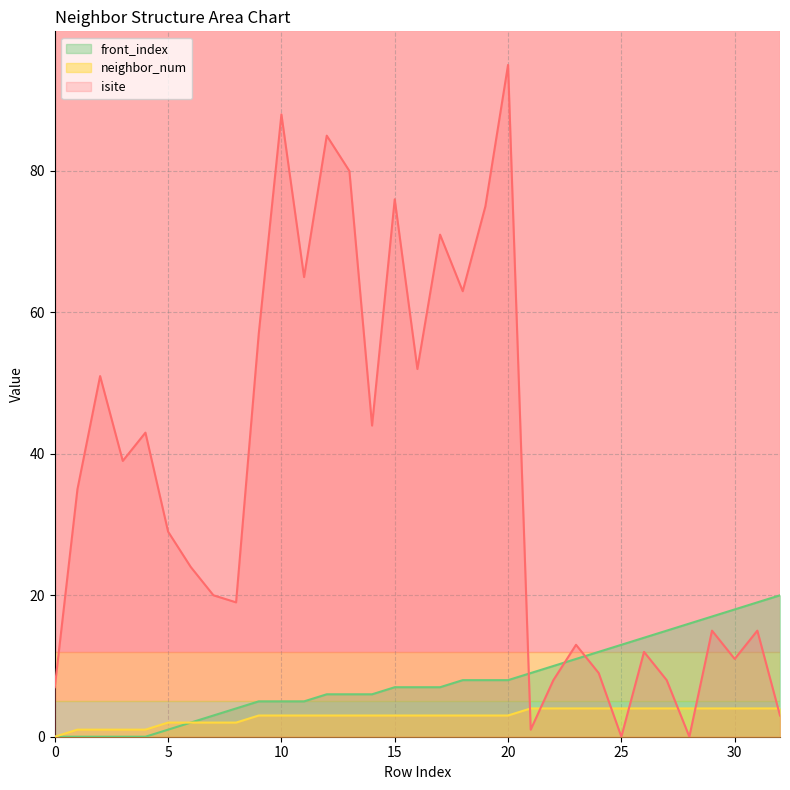

True or false: isite has a value of 13 at 23.

True